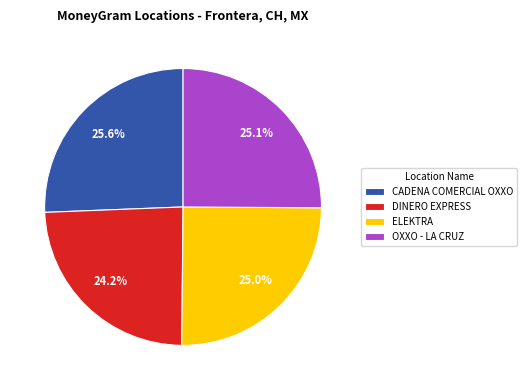

Does CADENA COMERCIAL OXXO account for over 50% of the chart?

No